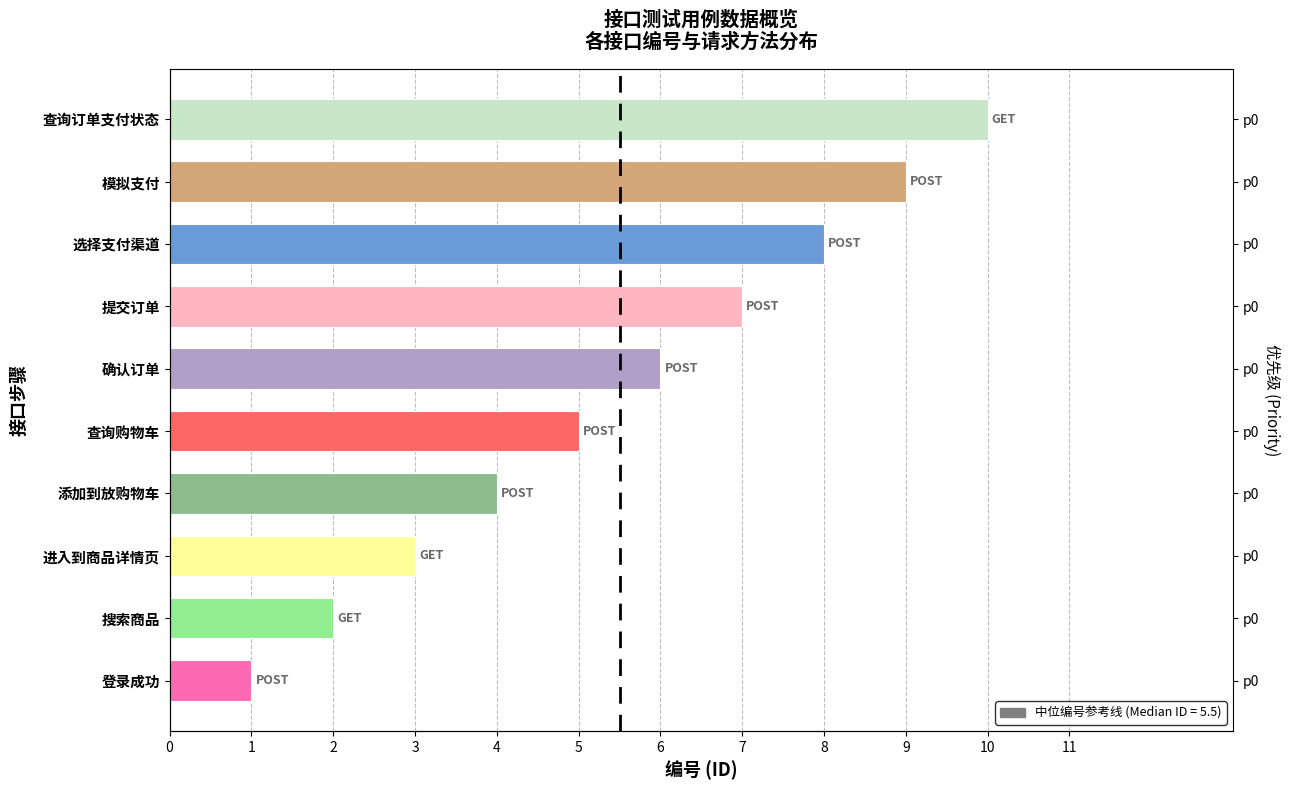

What is the value of the 1st bar from the left?

1